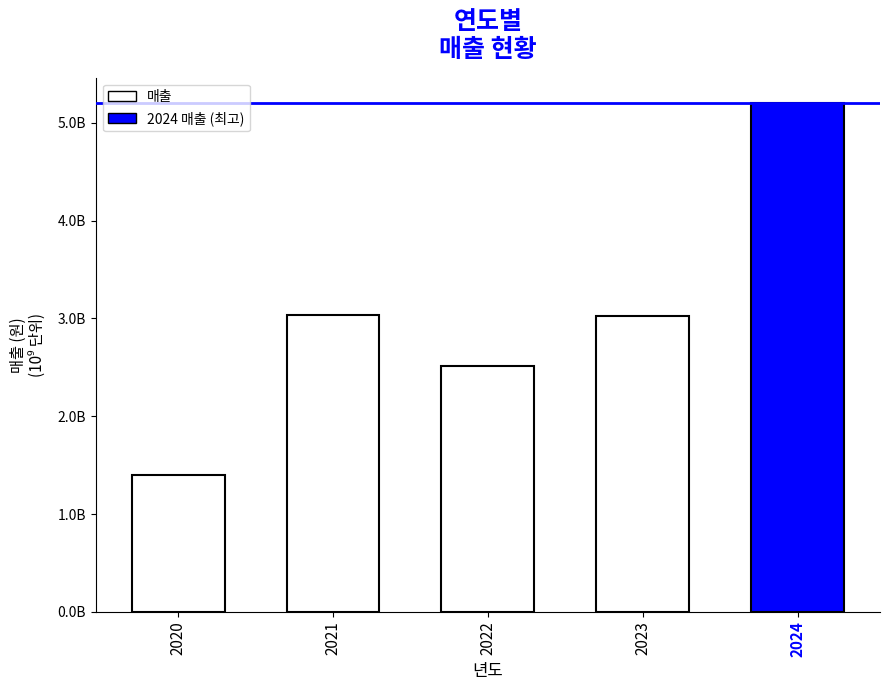

Does the chart contain any negative values?

No